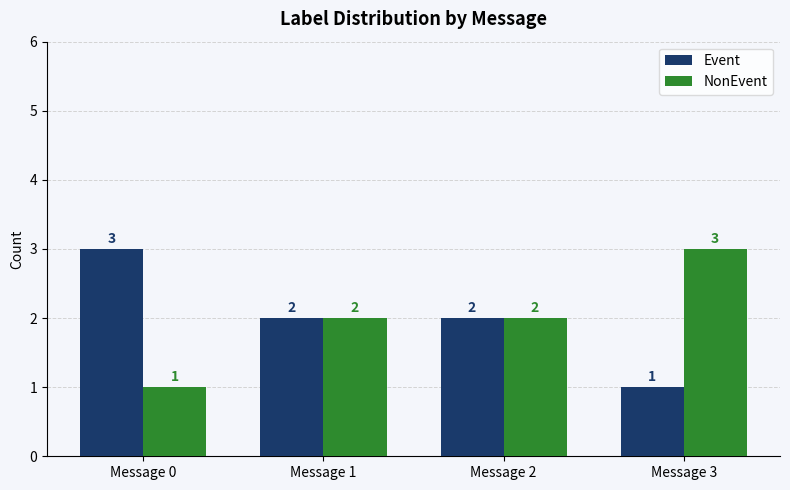

Is the value of Event at Message 0 greater than the value of NonEvent at Message 1?

Yes